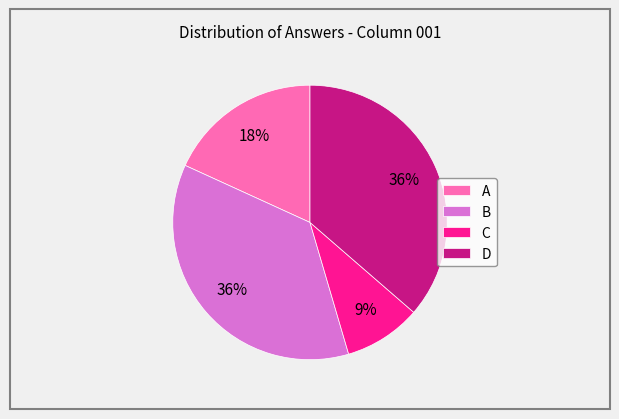

Combined, do A and D account for over 50%?

Yes